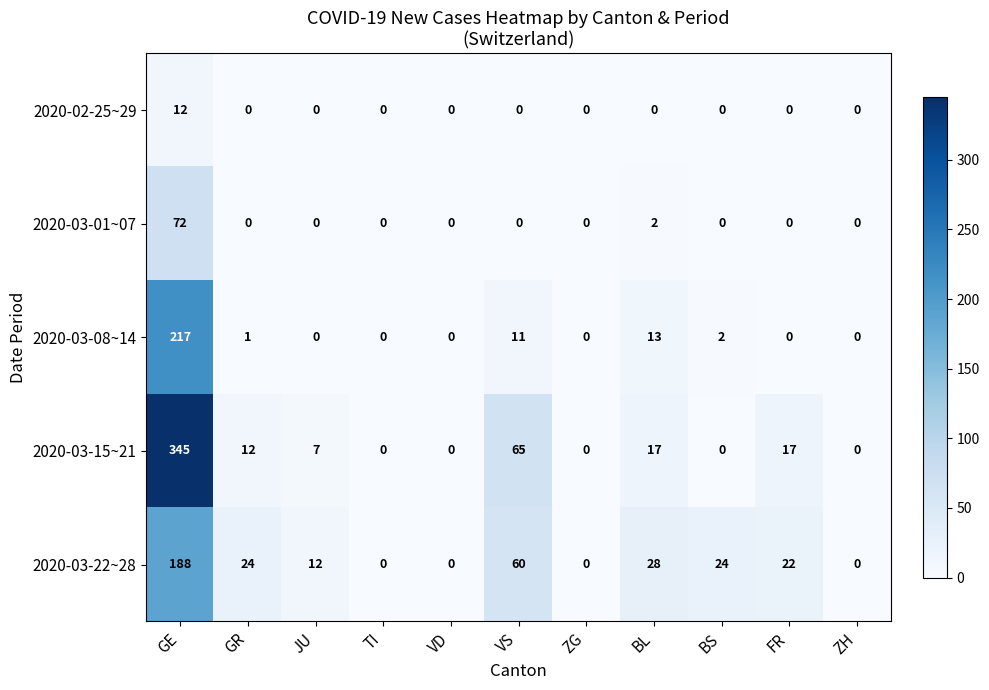

How many series are shown in this chart?

5